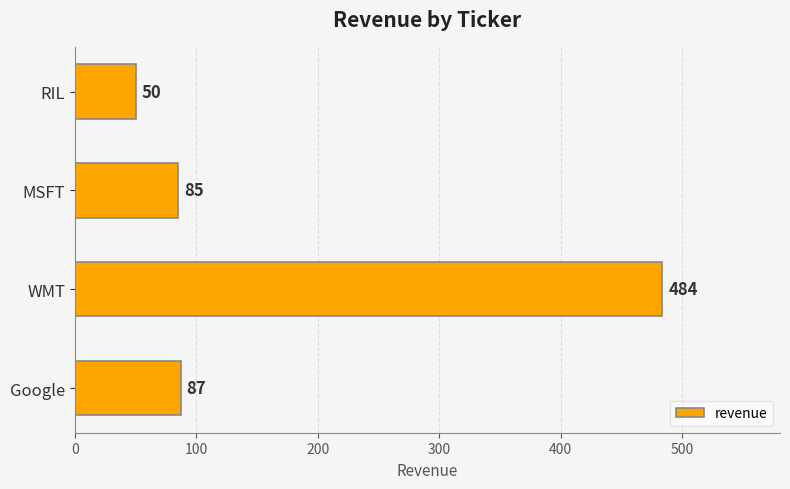

Rank the categories by value from lowest to highest.

RIL, MSFT, Google, WMT